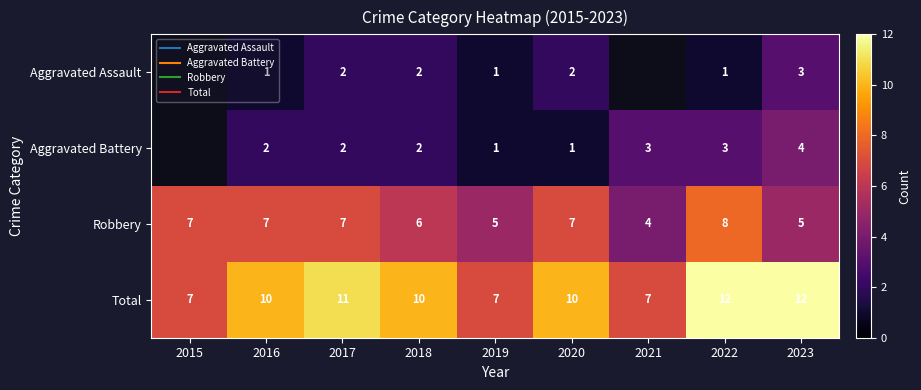

Is it true that Total equals 7.0 at 2015?

True